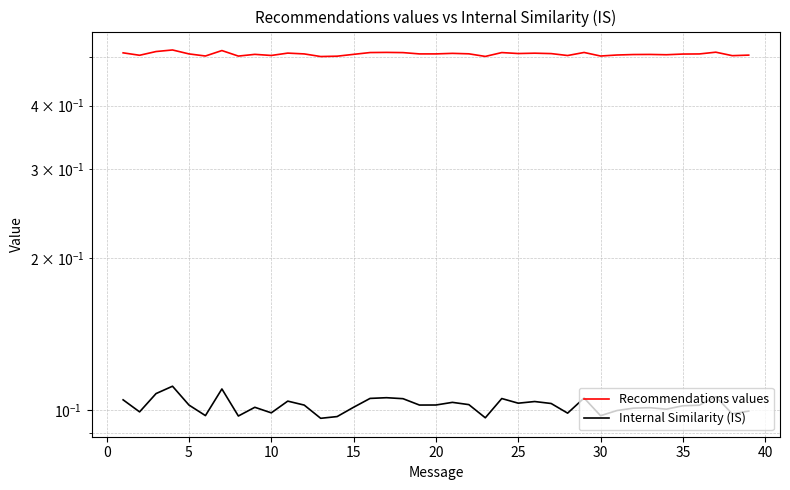

In Internal Similarity (IS), how many points are higher than both neighbors (excluding endpoints)?

11